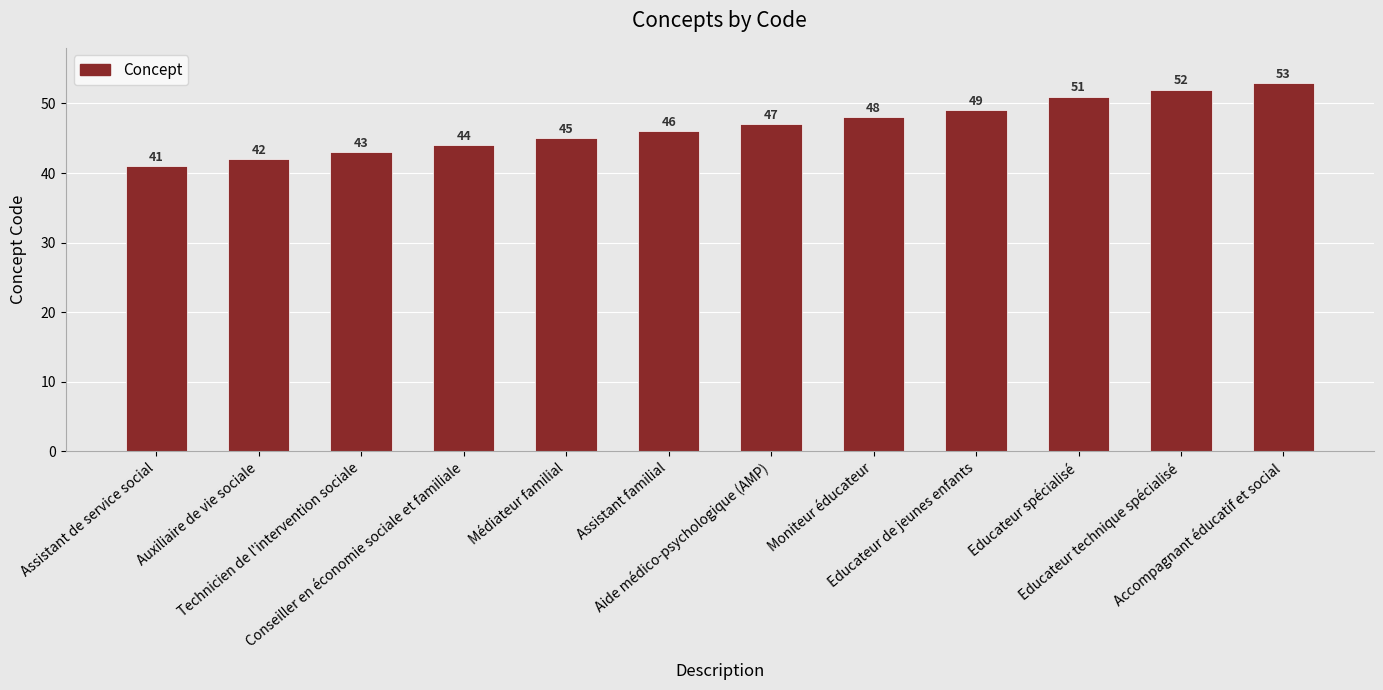

Is it true that the value at Accompagnant éducatif et social is 53?

True